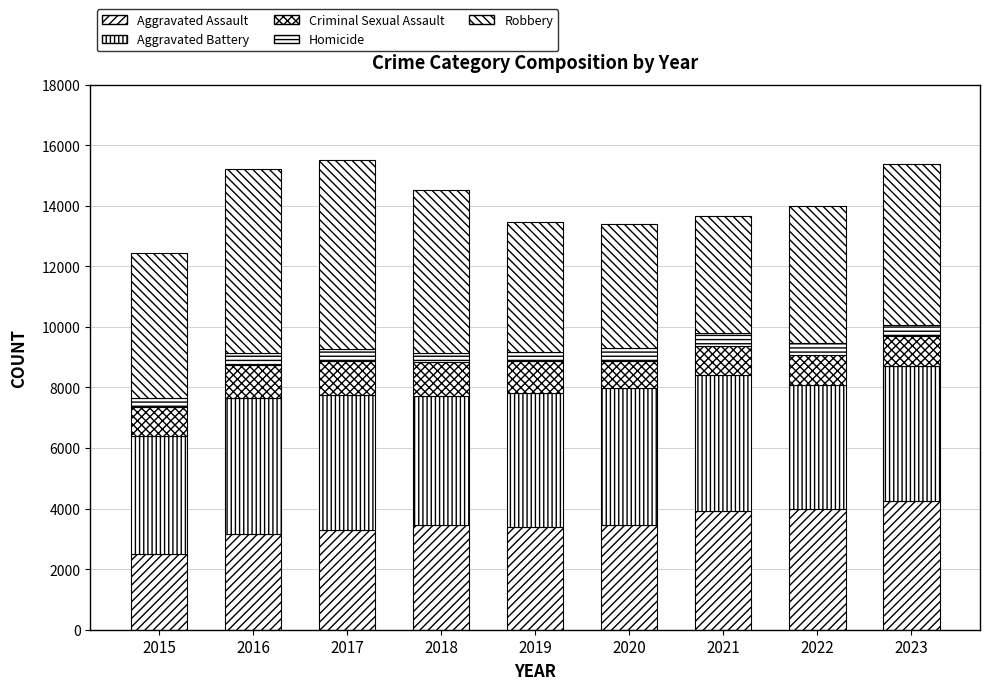

Which series has the largest total across all categories?

Robbery